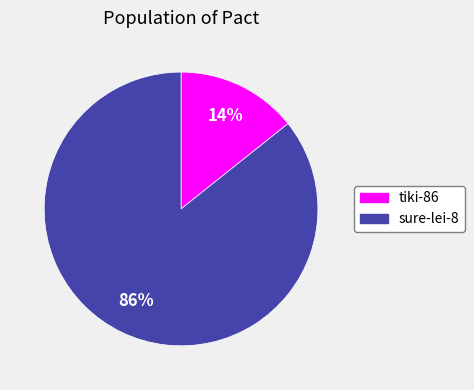

The tiki-86 slice represents 14% of the pie. True or false?

True